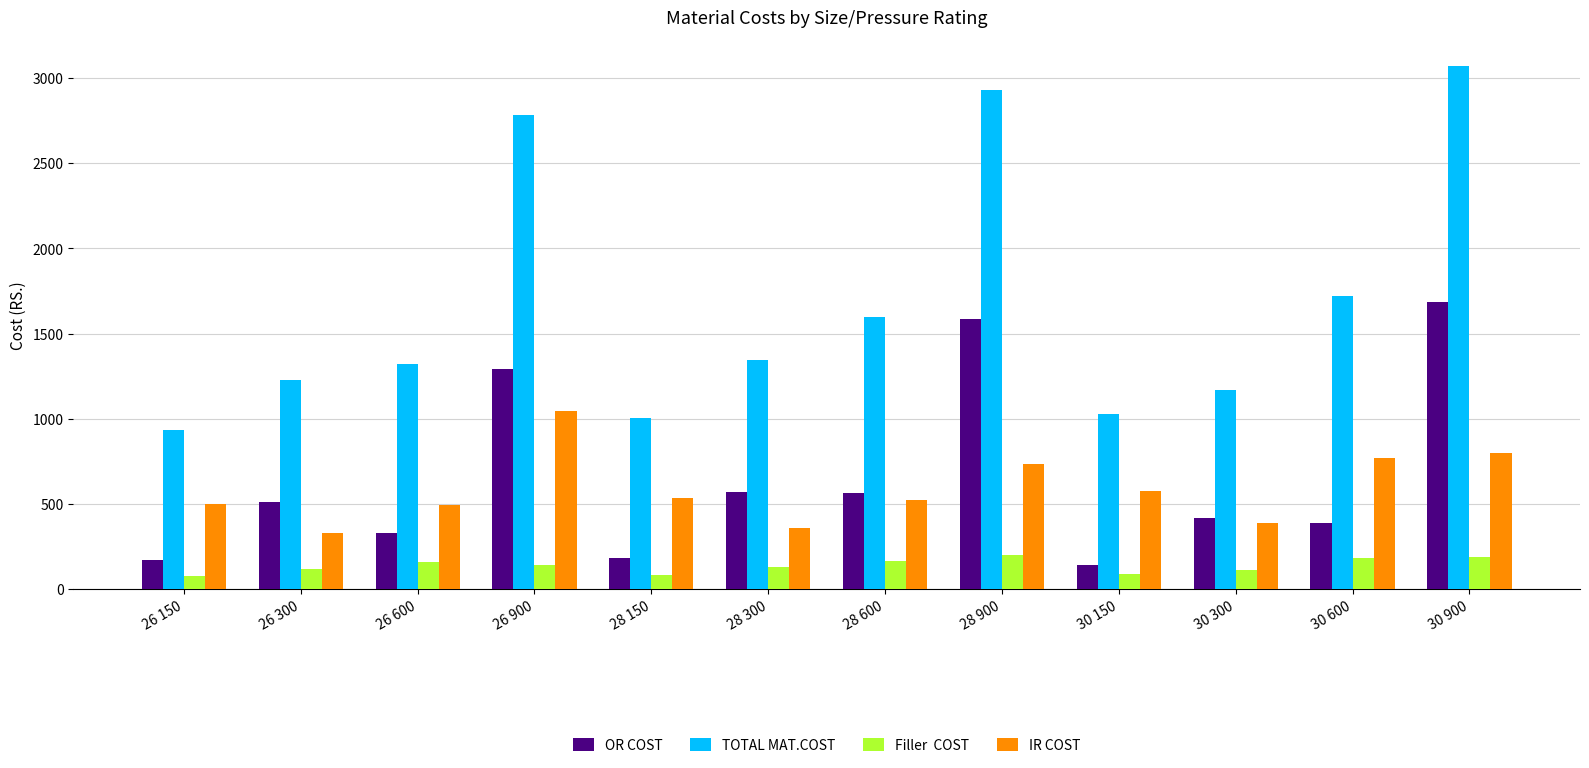

What is the total value across all series at 26 150?

1681.2